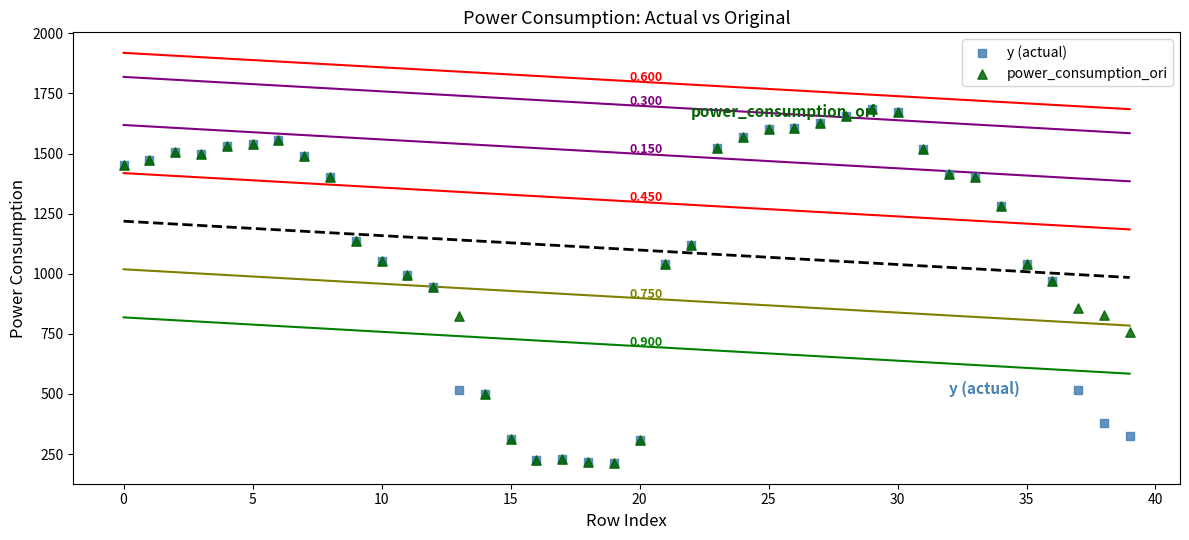

What are all the series names shown in the legend?

y (actual), power_consumption_ori